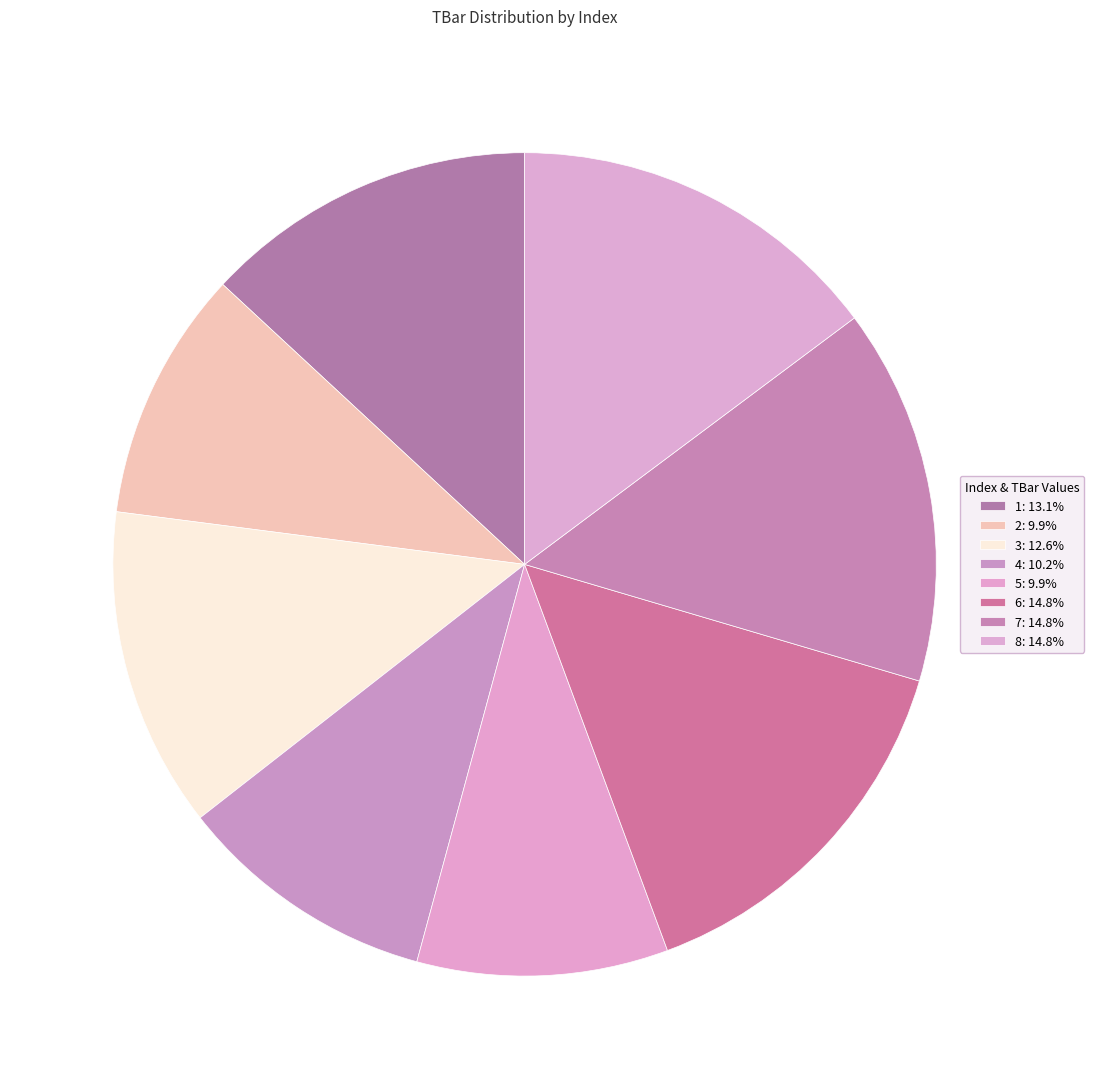

Count the number of slices in the pie.

8